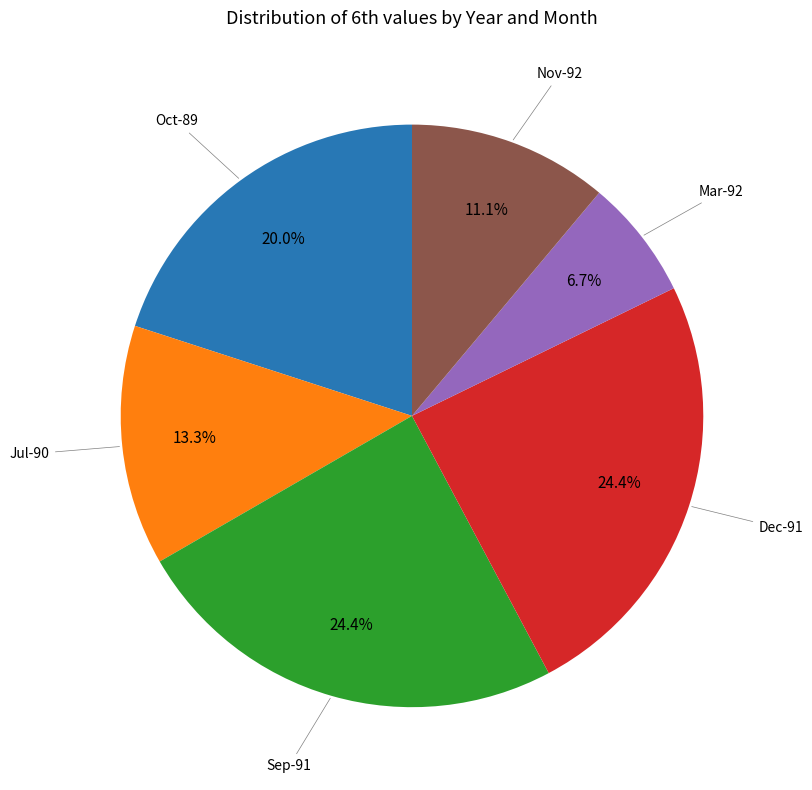

How many slices are in this pie chart?

6